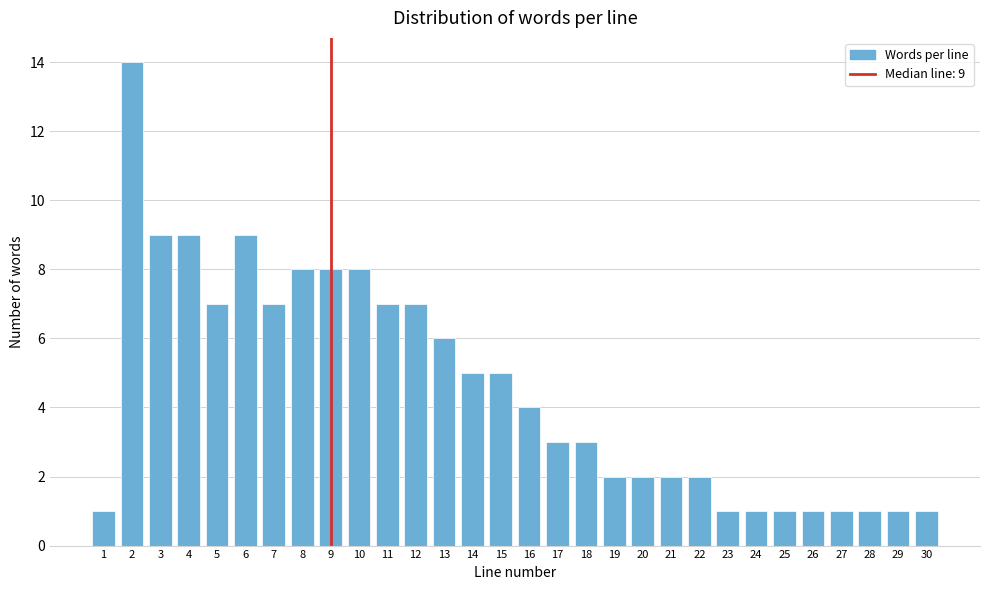

Reading left to right, what are all the values shown in this chart?

1	14	9	9	7	9	7	8	8	8	7	7	6	5	5	4	3	3	2	2	2	2	1	1	1	1	1	1	1	1